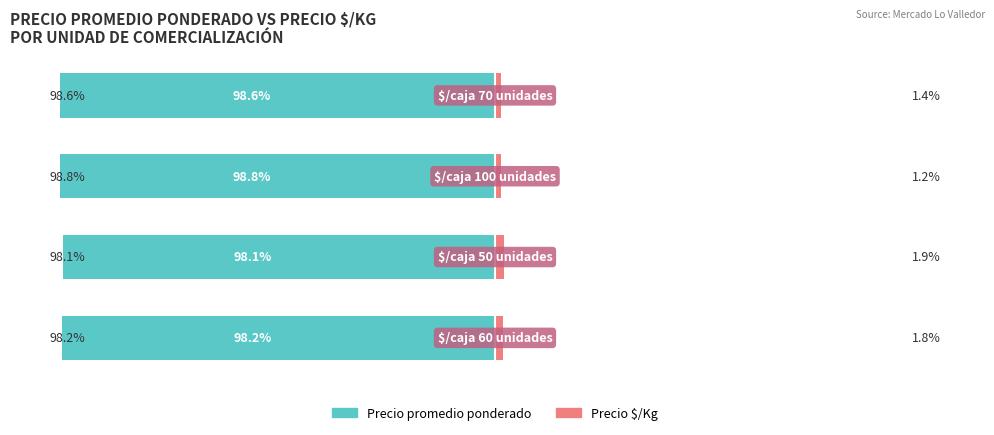

How many data points does each series have?

4